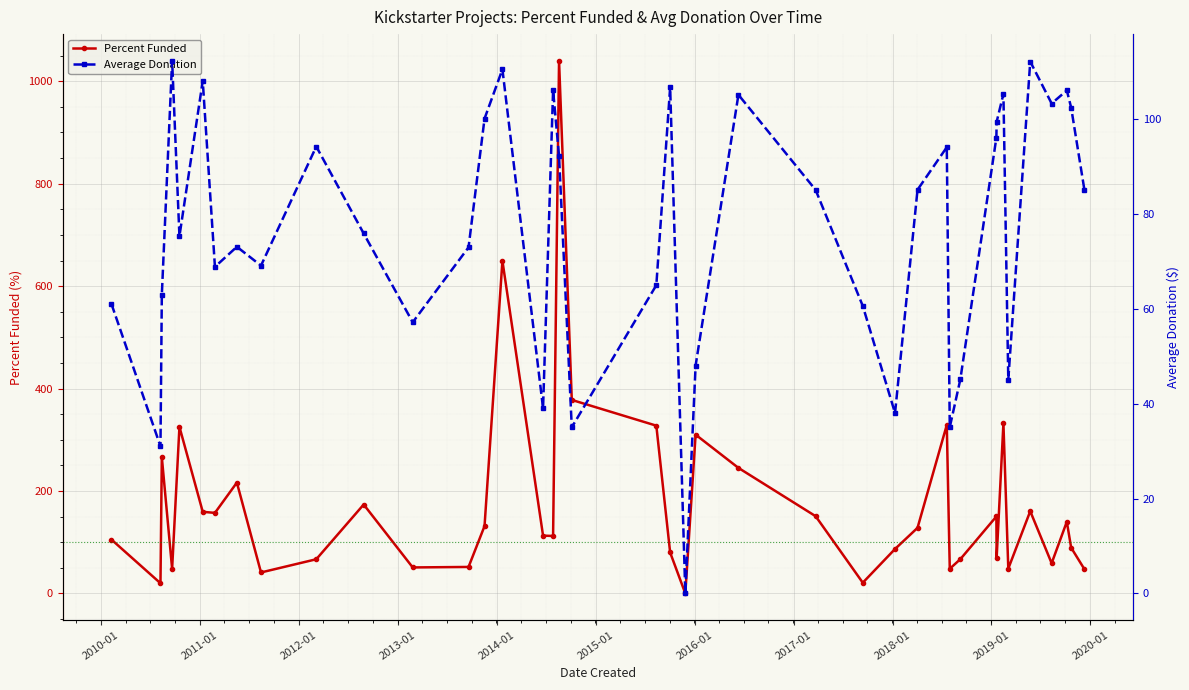

What is the difference between the maximum and second lowest values in the Percent Funded series?

1020.1